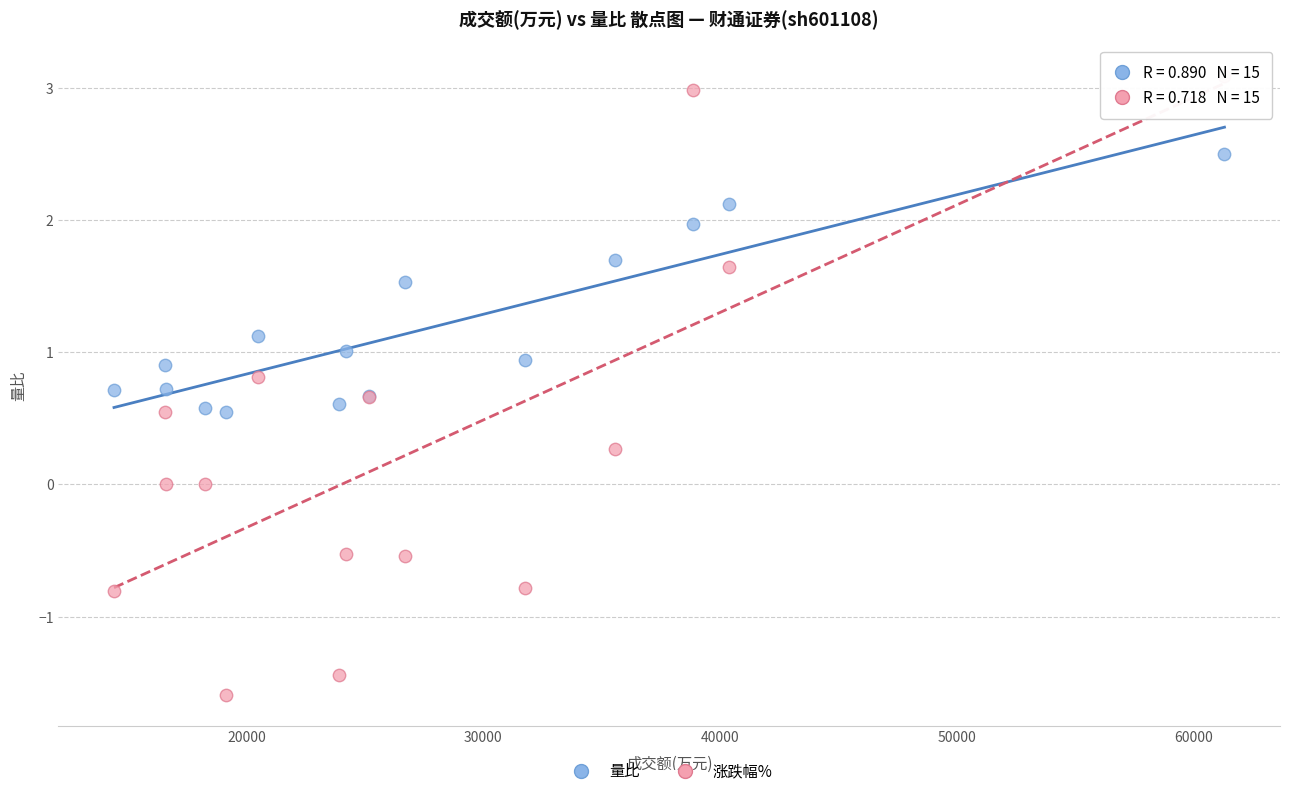

What are all the series names shown in the legend?

量比, 涨跌幅%